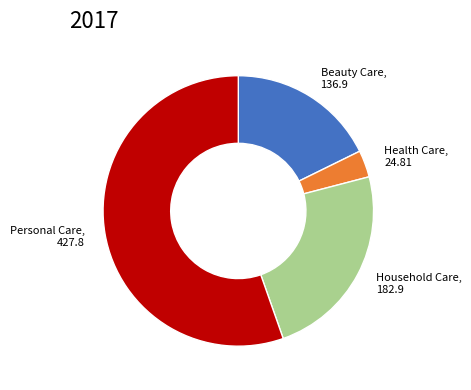

Combined, do Health Care, 24.81 and Personal Care, 427.8 account for over 50%?

Yes